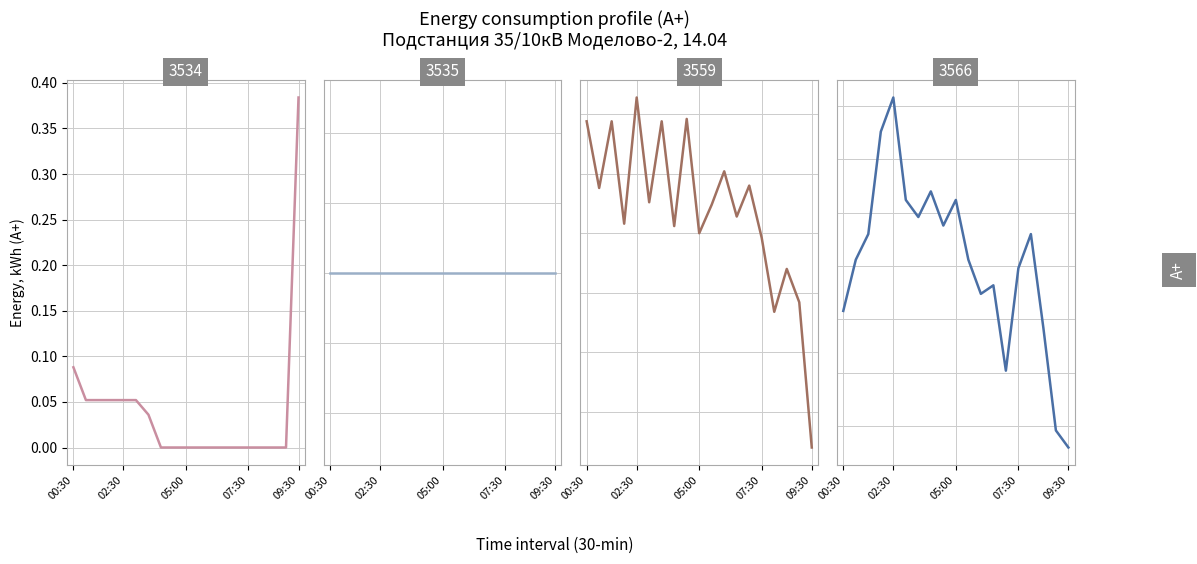

True or false: 3566 (яч.1 / 48184921527576) has more than 2 interior local peaks.

True